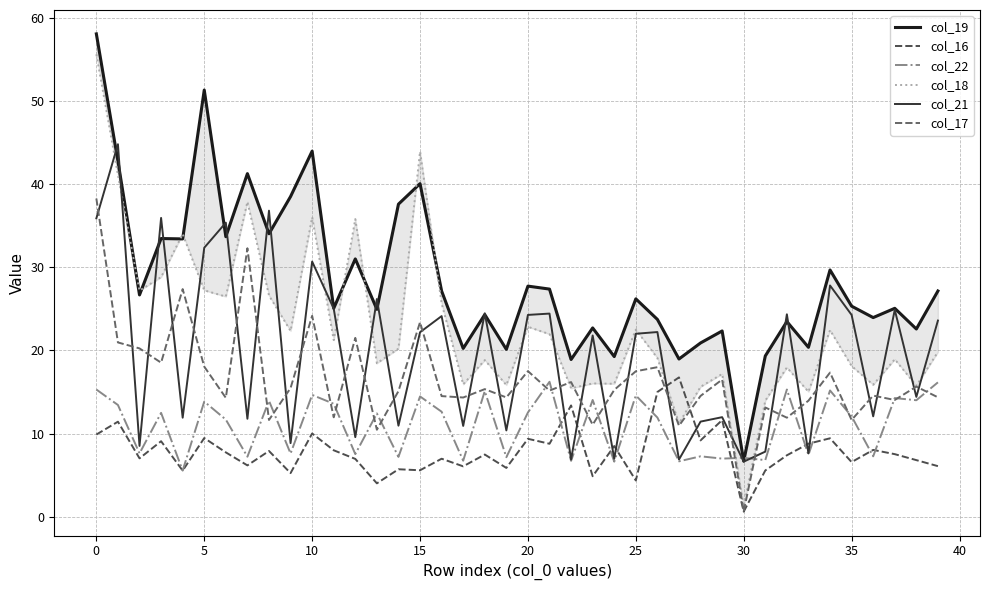

Does the chart display data point markers on the line(s)?

No